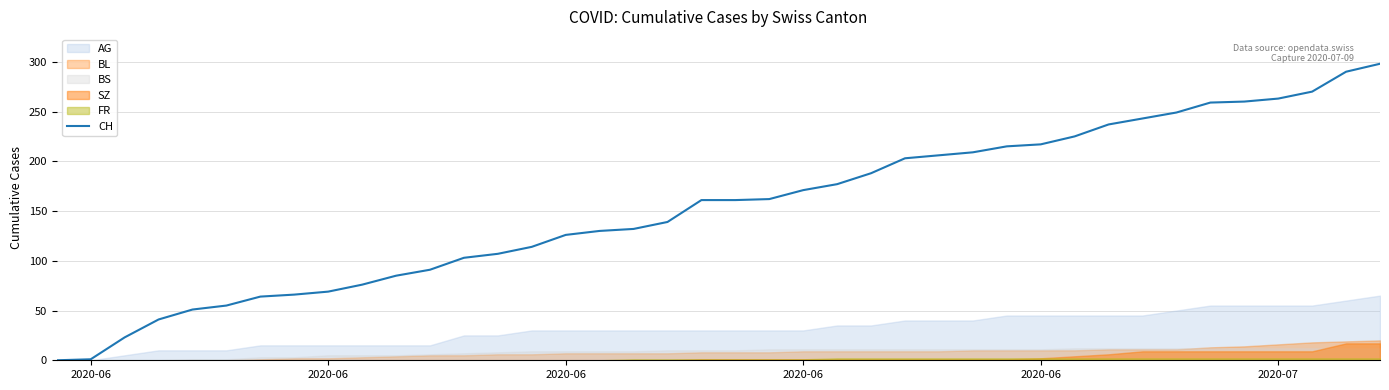

Reading left to right, list all the values displayed in this chart.

0	1	23	41	51	55	64	66	69	76	85	91	103	107	114	126	130	132	139	161	161	162	171	177	188	203	206	209	215	217	225	237	243	249	259	260	263	270	290	298